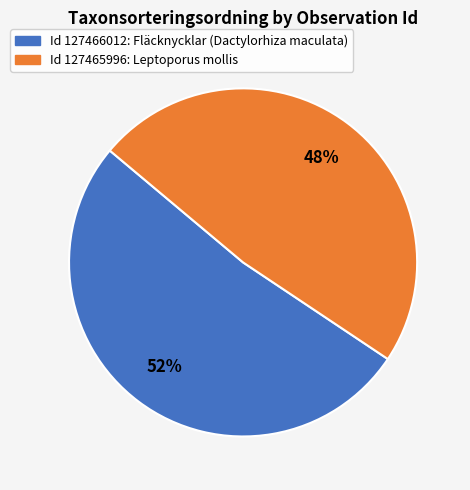

Does any single category account for the majority?

Yes